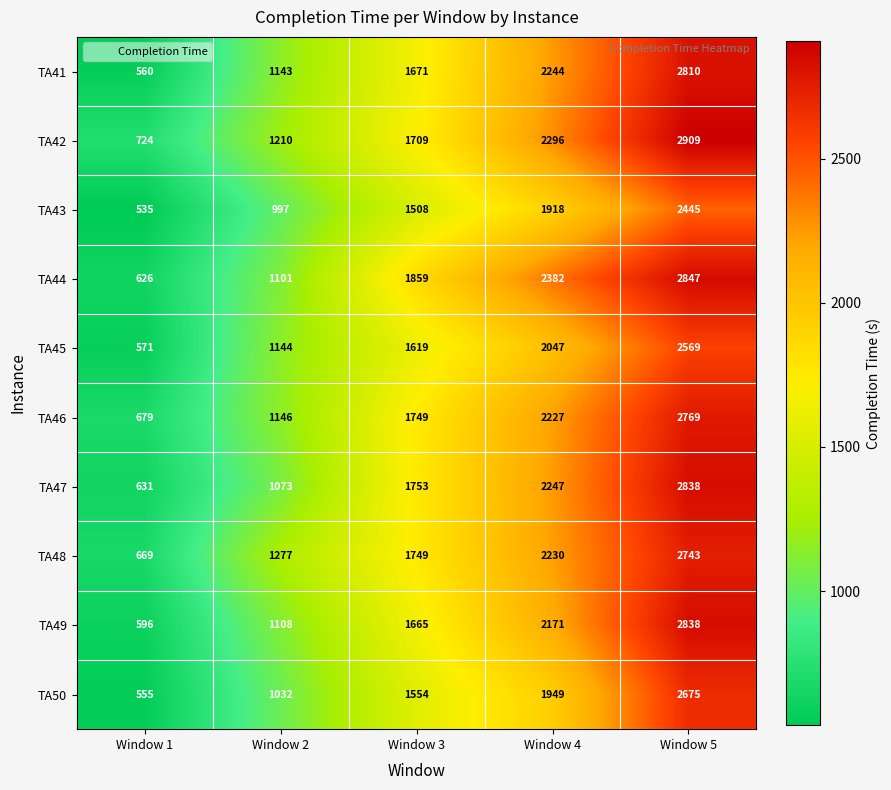

Rank the series at Window 1 from highest to lowest value.

TA42, TA46, TA48, TA47, TA44, TA49, TA45, TA41, TA50, TA43